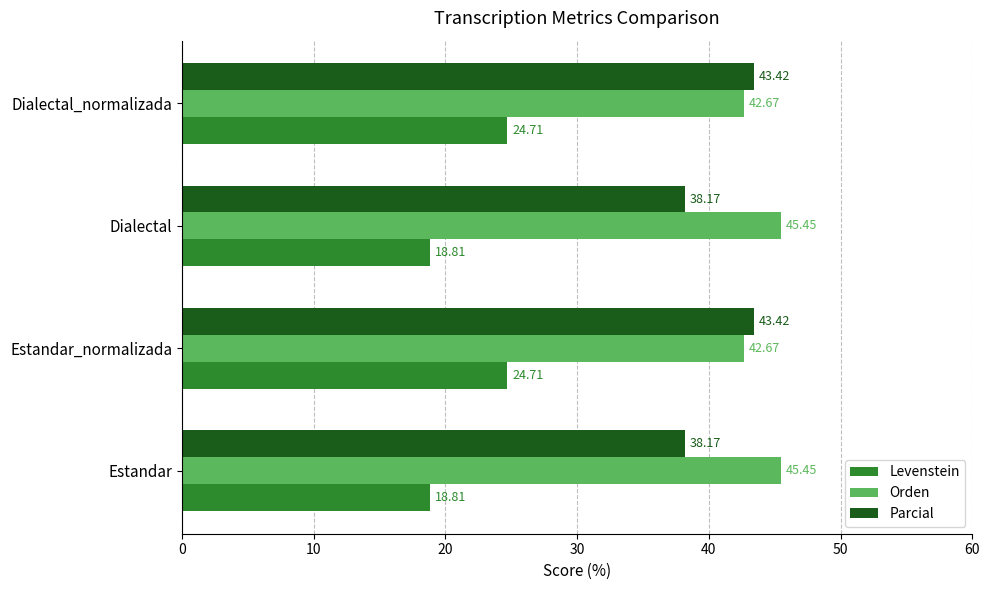

Count the number of categories in the chart.

4